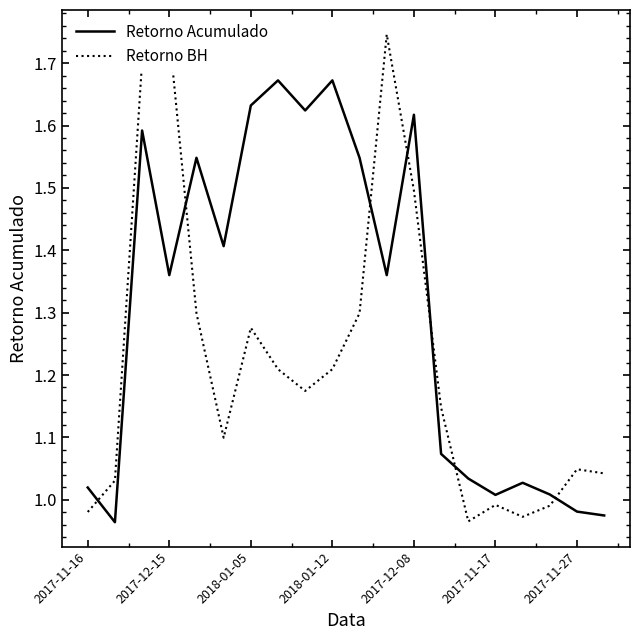

What is the sum of the Retorno BH values at 11 and 12?

3.2